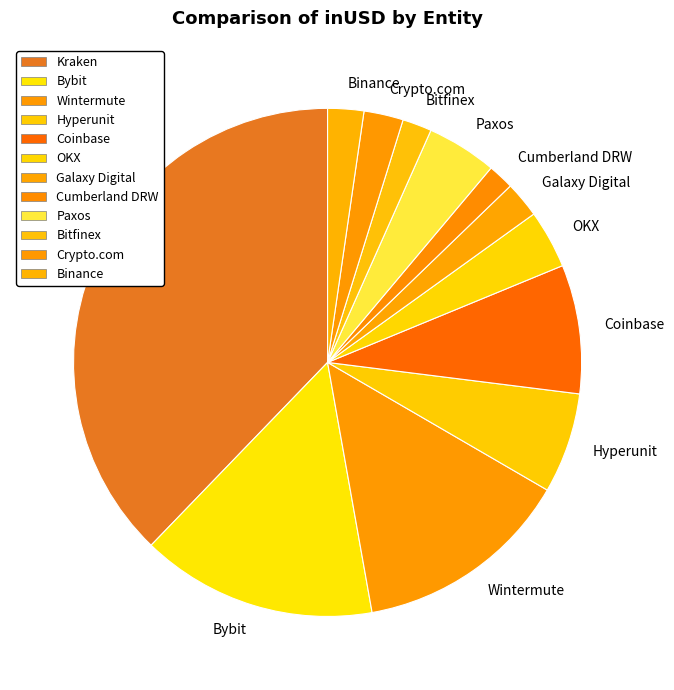

Is it true that Coinbase is 8% of the pie?

True